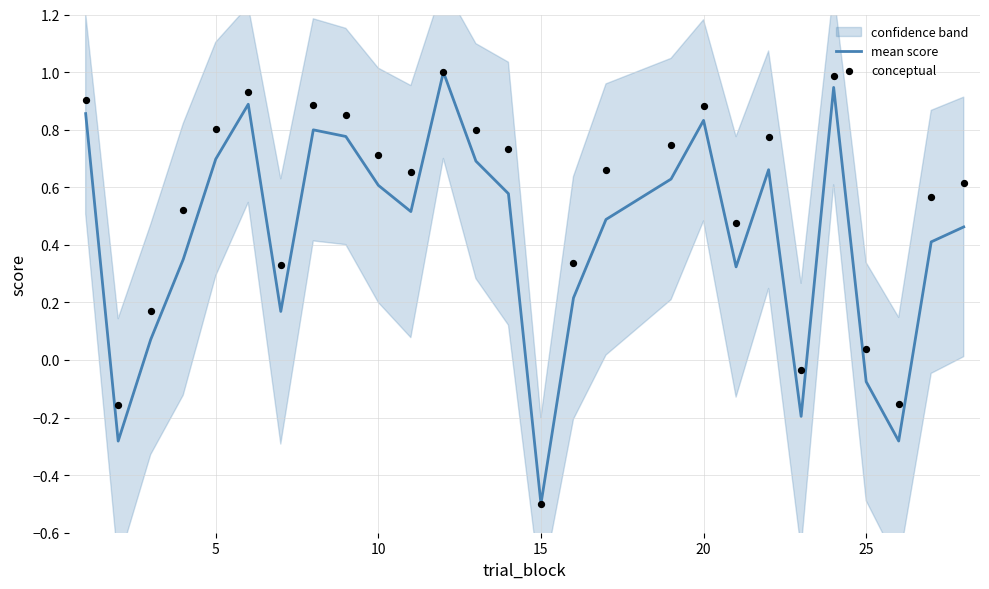

What is the maximum value for mean score?

1.0